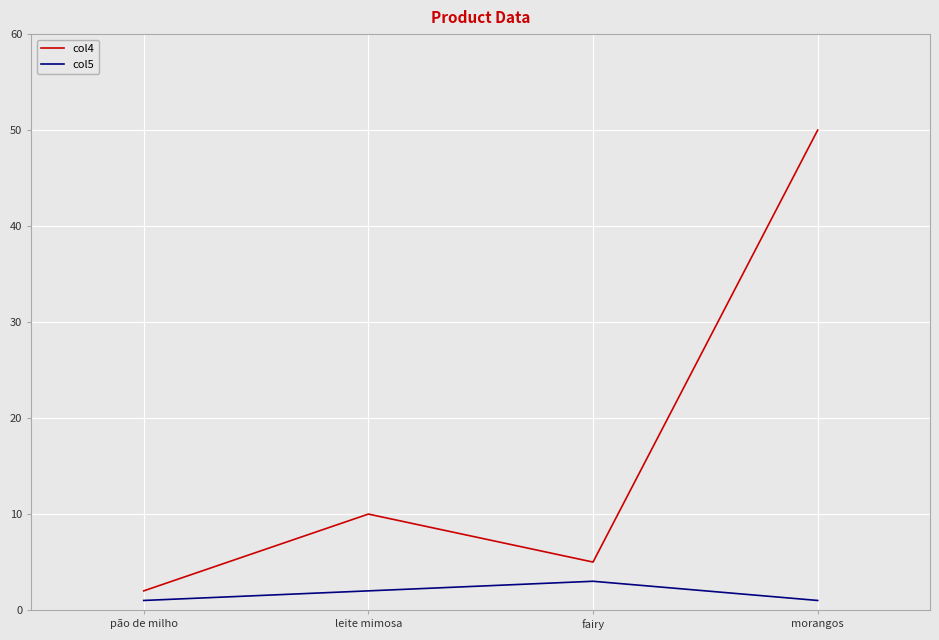

Which label corresponds to the largest value in the chart?

morangos